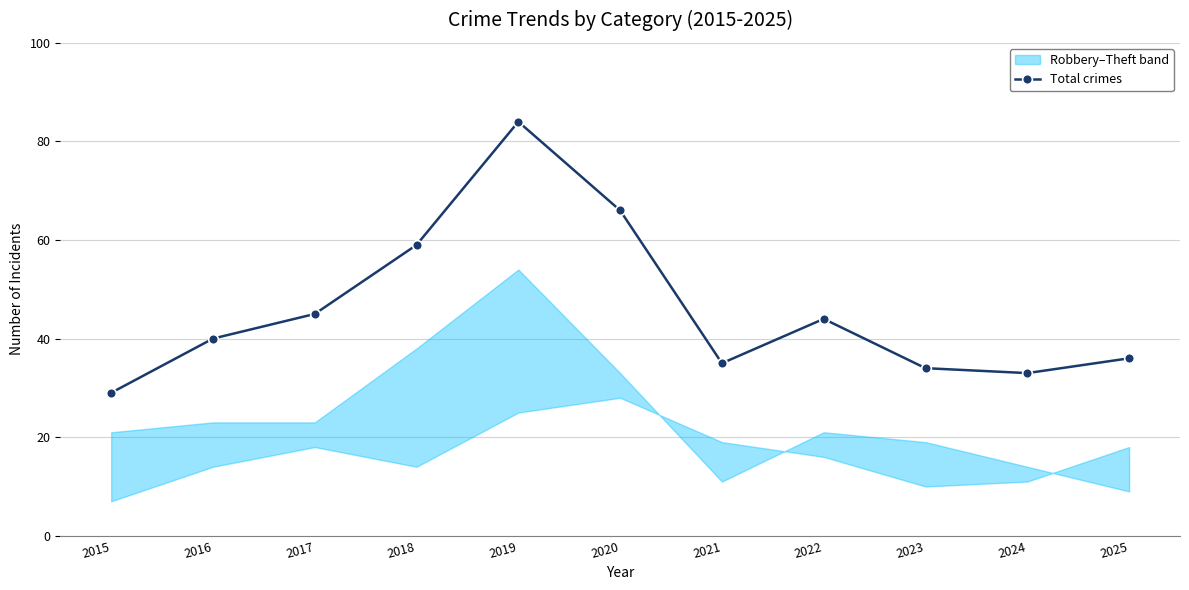

How many points are lower than both their immediate neighbors (excluding endpoints)?

2